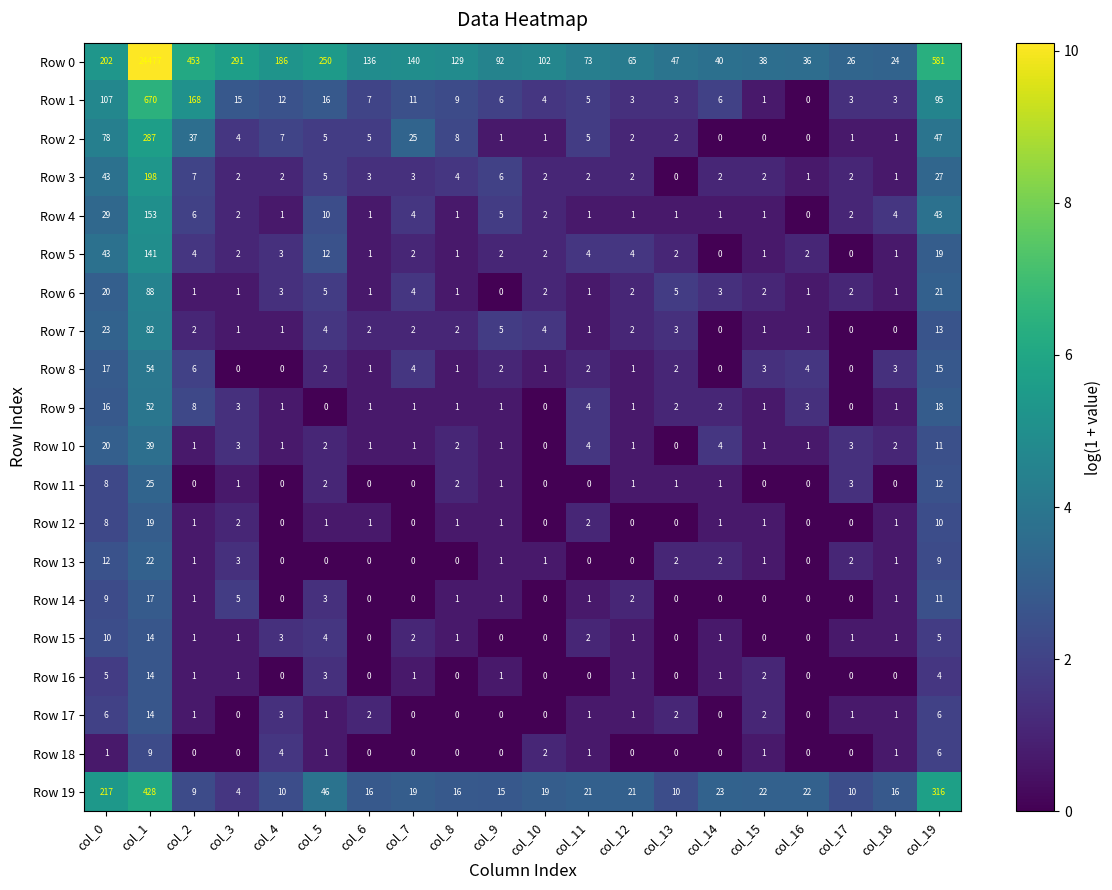

What is the sum of all Row 2 values?

516